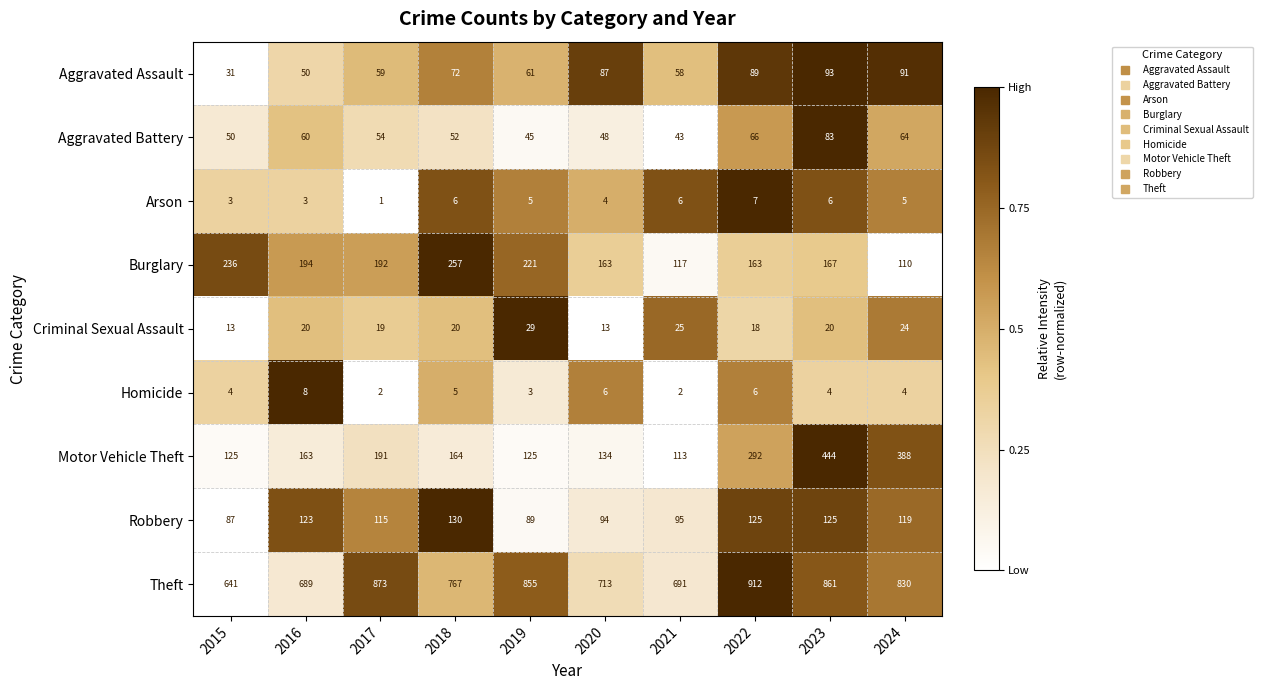

Is it true that Criminal Sexual Assault equals 19 at 2017?

True